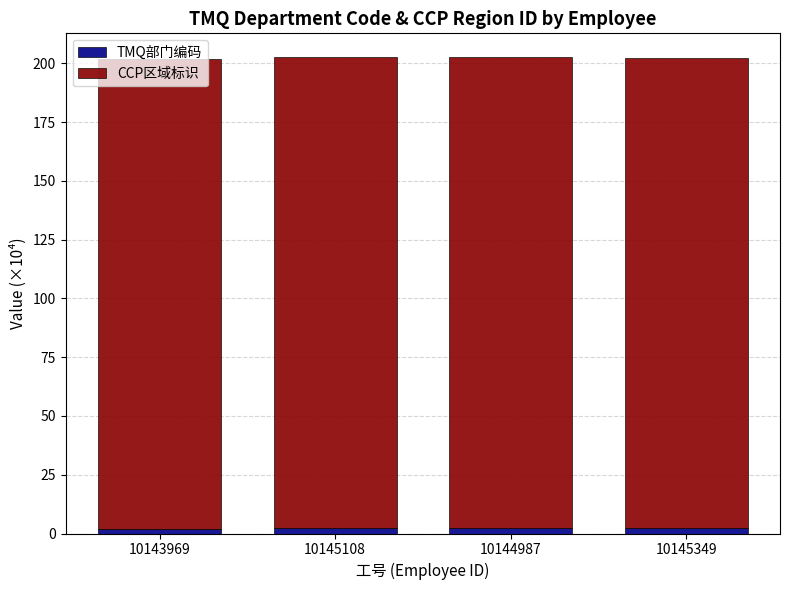

What is the sum of all TMQ部门编码 values?

9.3